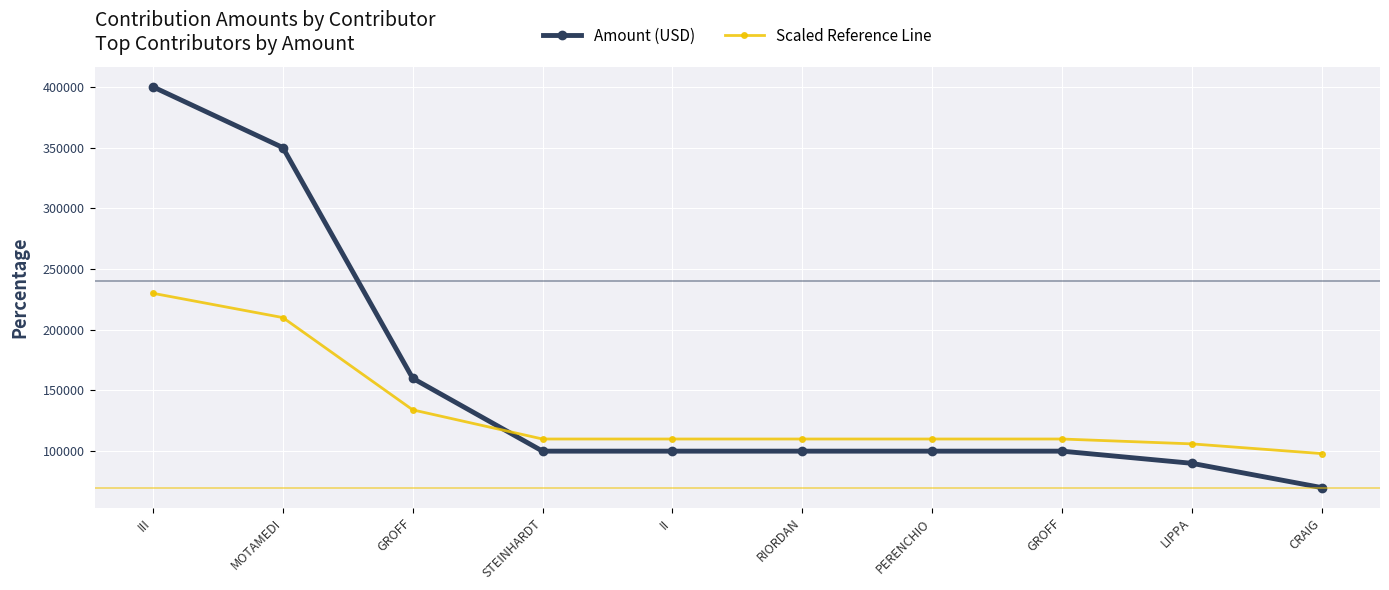

How many data points in Amount (USD) are less than 100000?

2